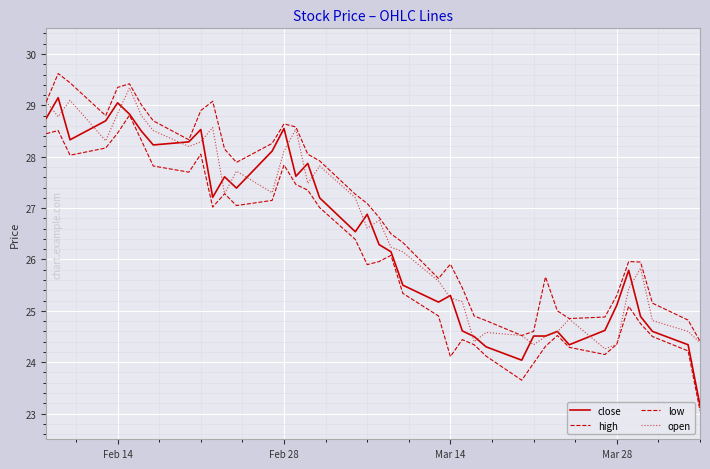

Is this an area chart (filled region under the line)?

No